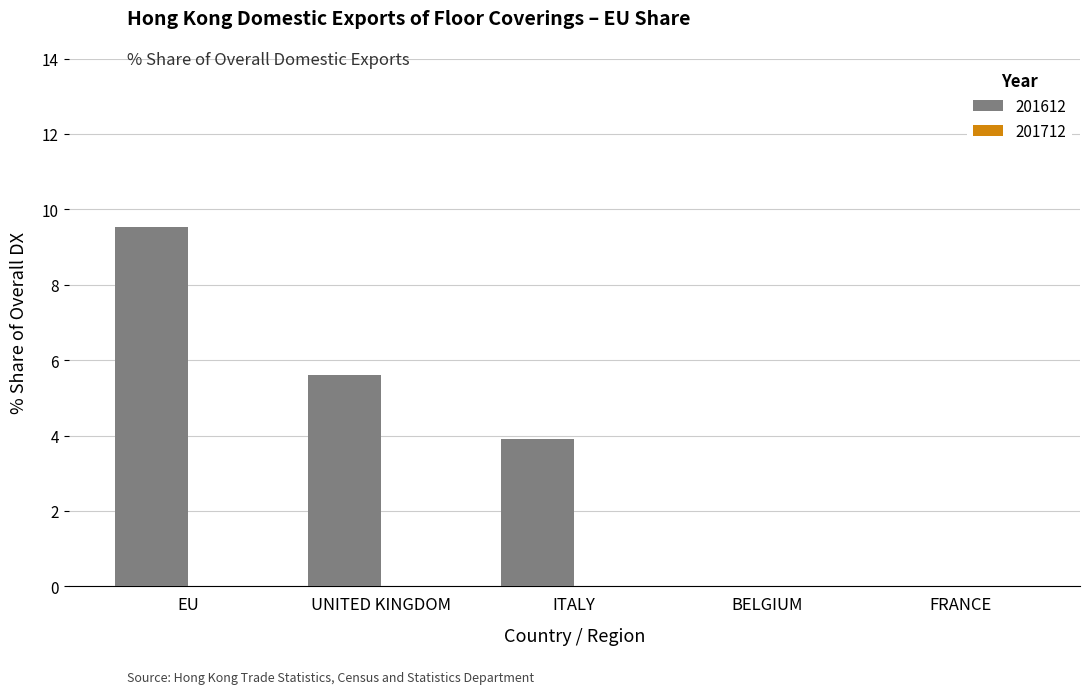

Are the bars grouped side by side (vs. stacked)?

No